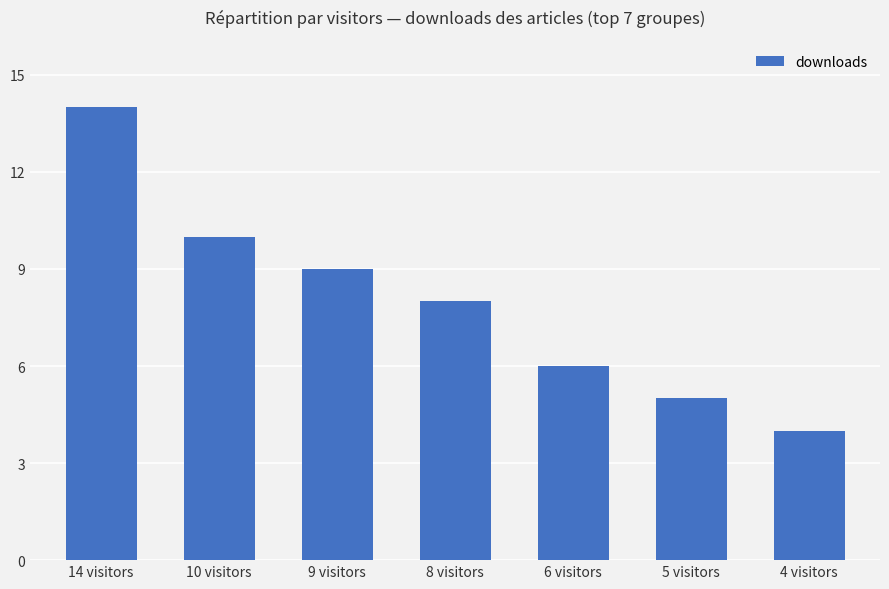

Where is the data nearest to the value 9?

9 visitors